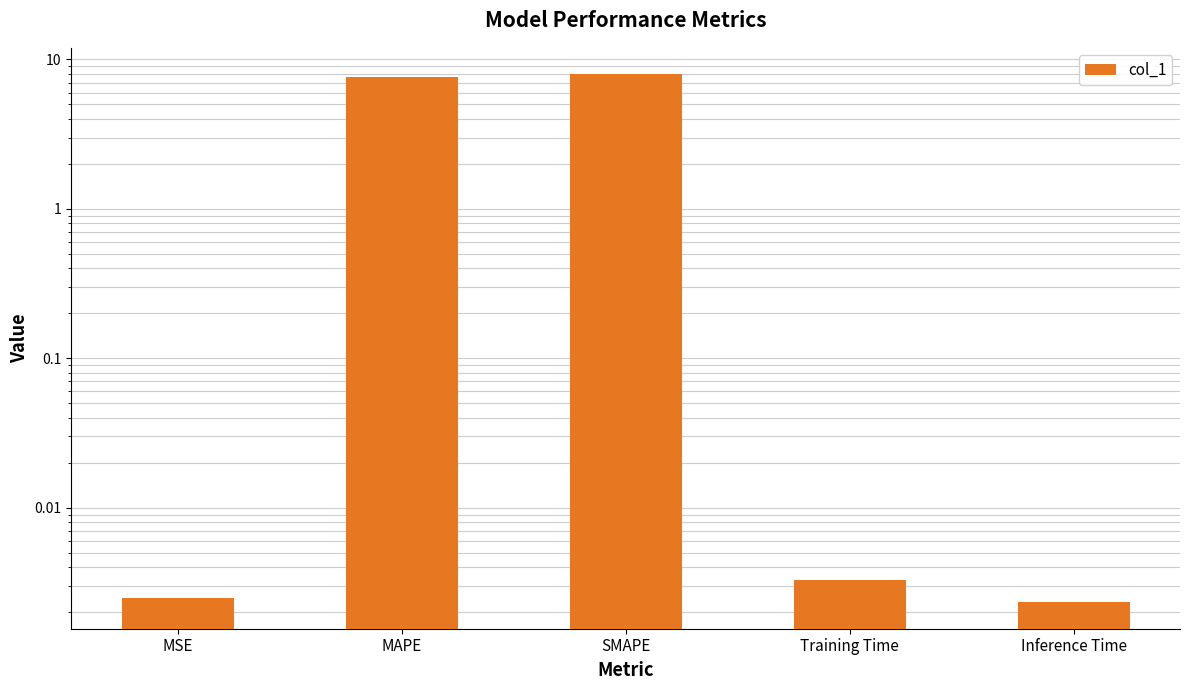

Between Inference Time and Training Time, which is larger?

Training Time